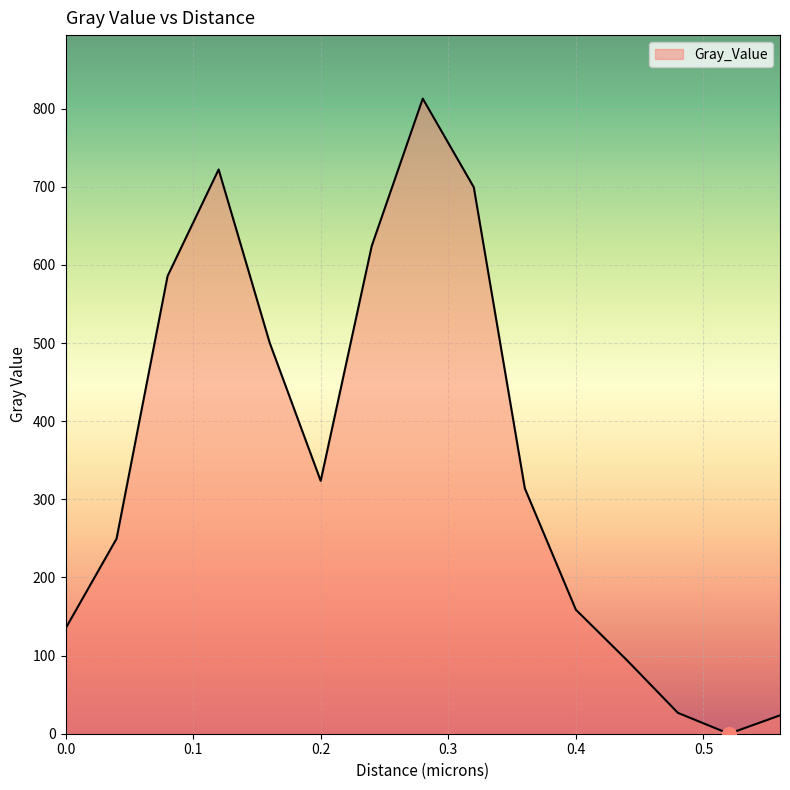

What is the average value?

351.3